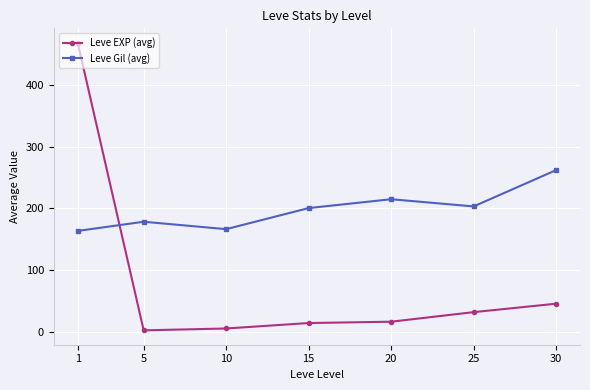

What is the value of the Leve Gil (avg) point at the 5th from the left?

214.8